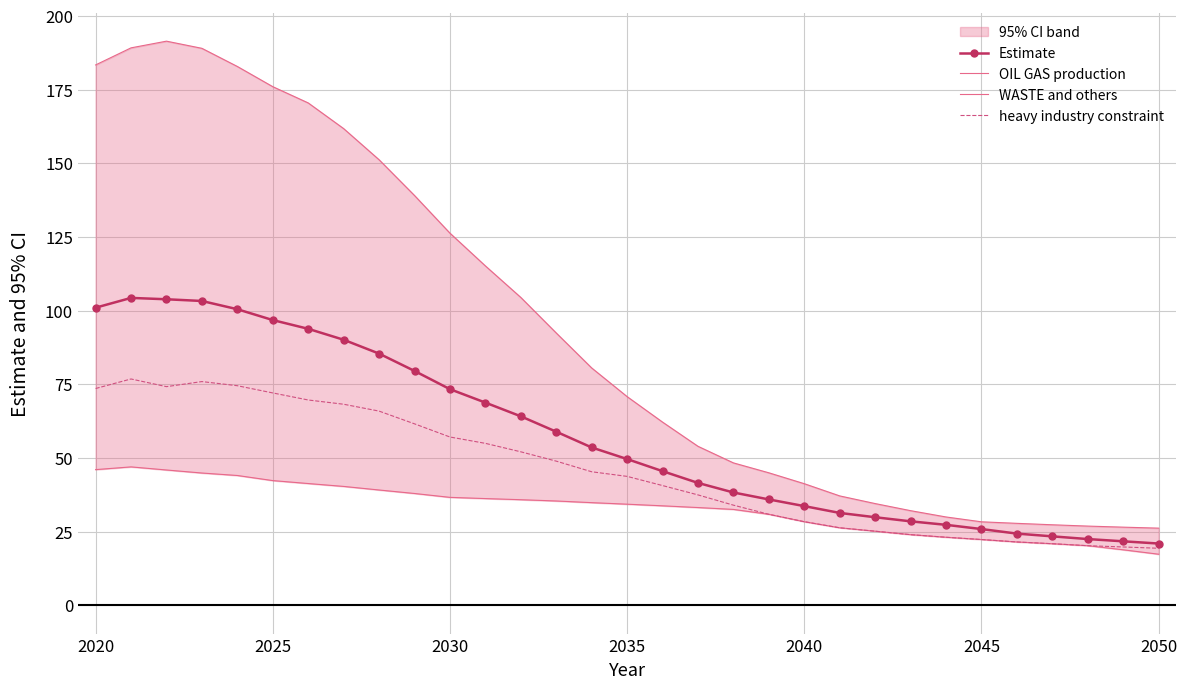

What is the greatest value displayed?

191.4